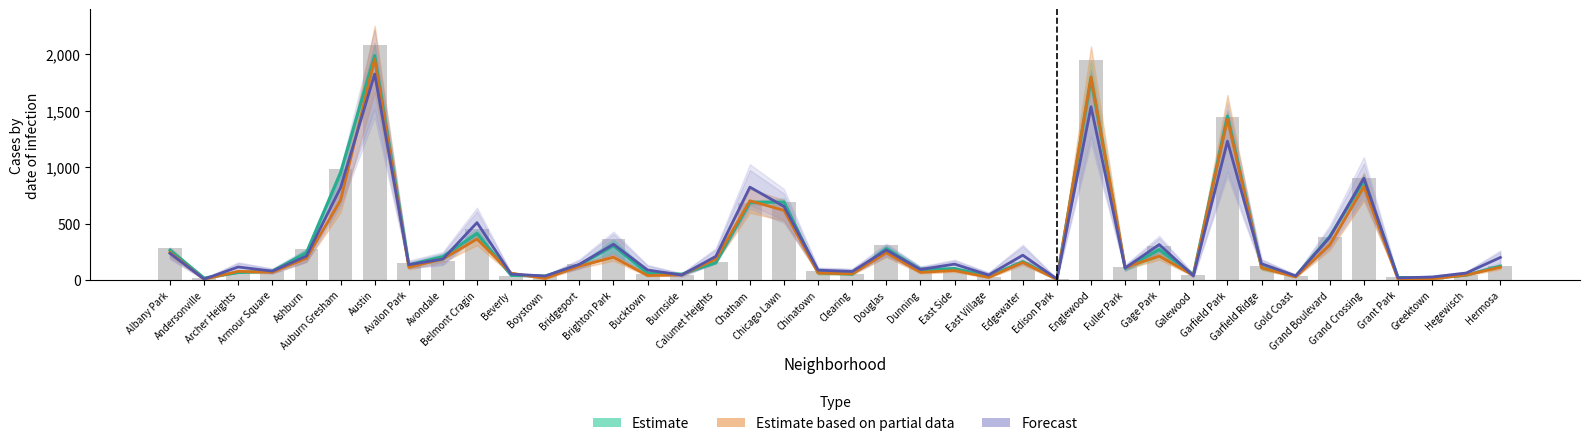

What value does the Estimate based on partial data series have at Douglas?

242.0